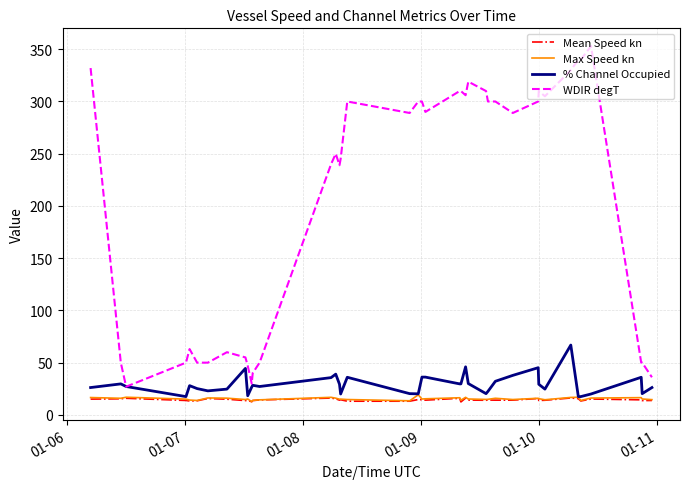

True or false: % Channel Occupied has more than 0 interior local peaks.

True